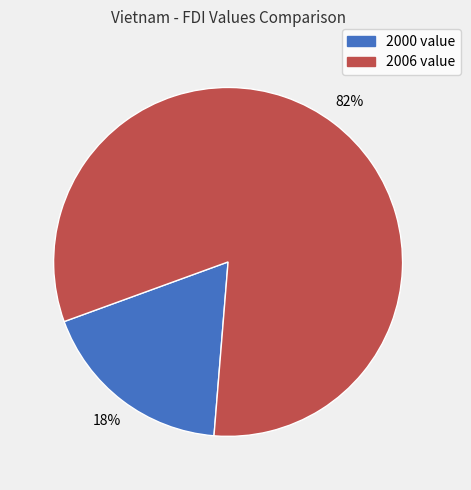

Does any single category account for the majority?

Yes